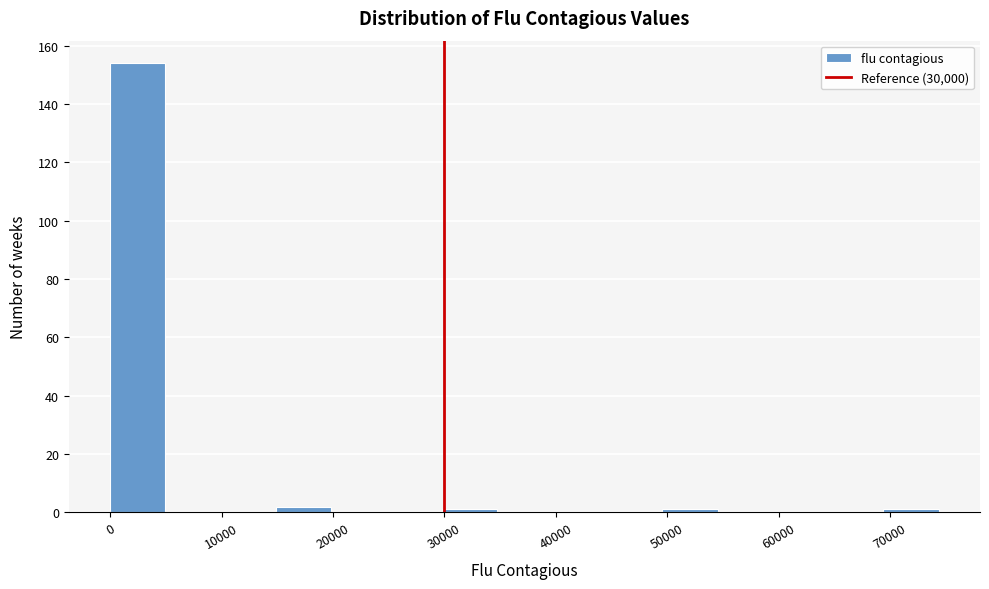

Which range on the x-axis has the tallest bar?

0 to 5000